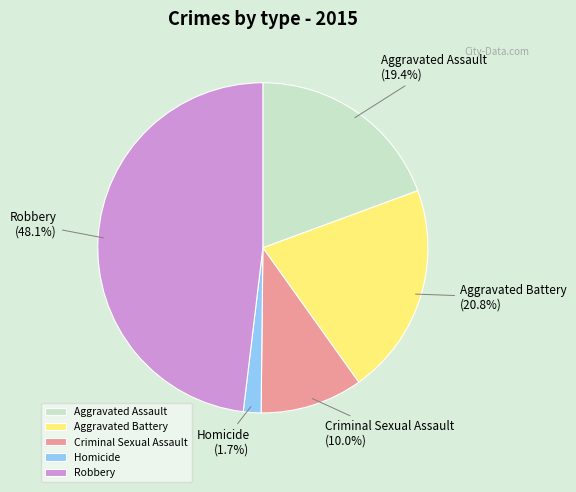

To the nearest percent, what portion does Aggravated Battery represent?

21%